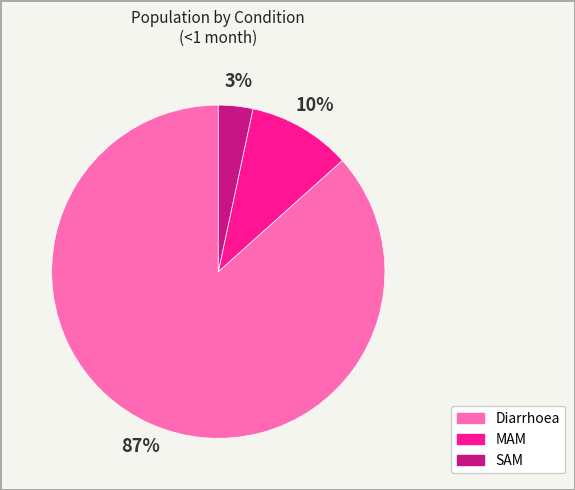

Does Diarrhoea account for over 50% of the chart?

Yes